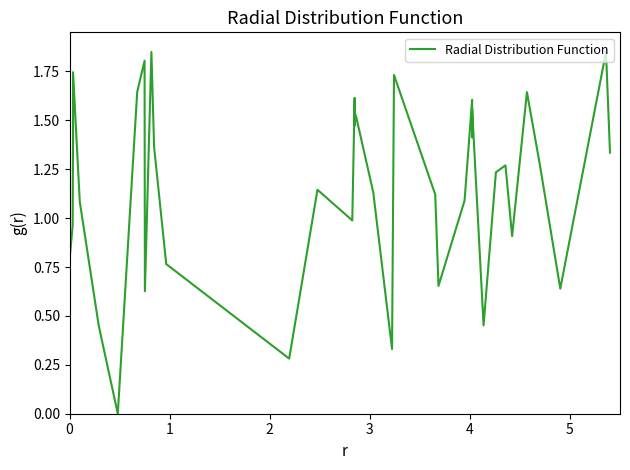

How many values are below 1?

13